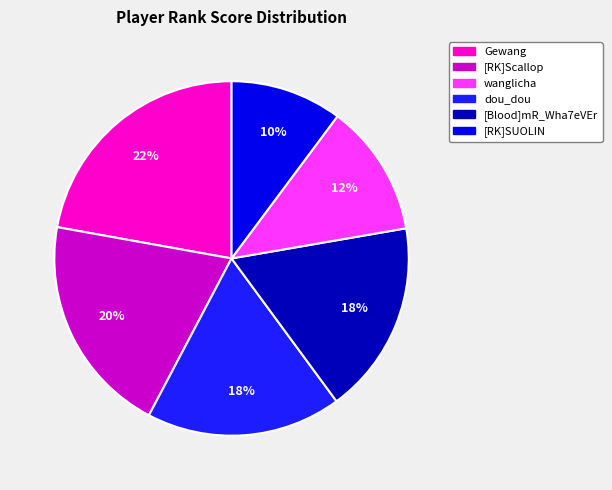

Is there any slice that represents more than half of the pie?

No